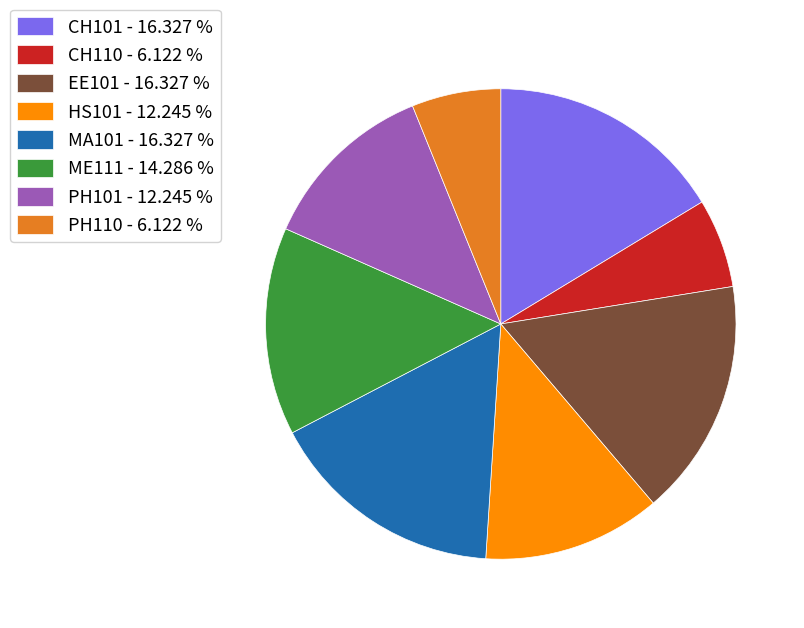

Is PH110 - 6.122 % the majority of the pie?

No